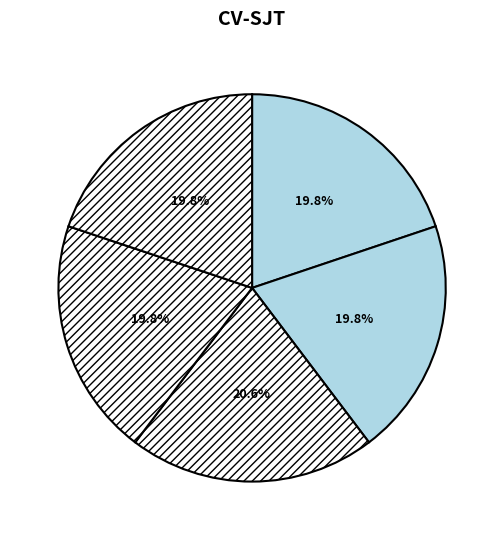

Count the number of slices in the pie.

5